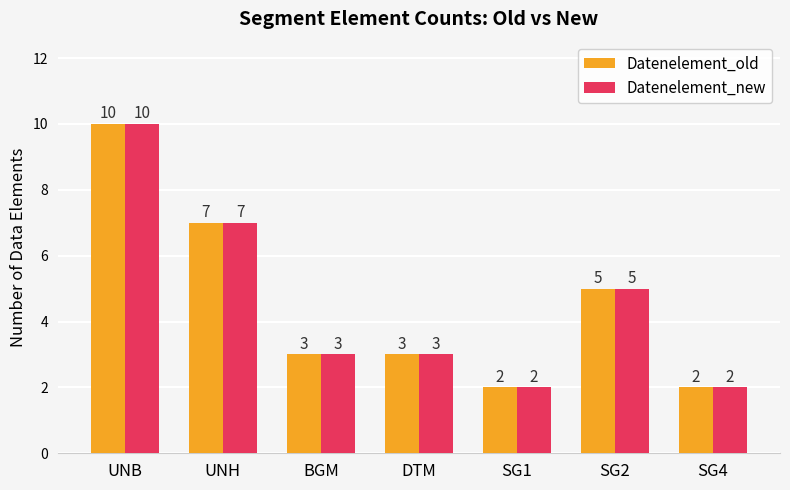

How many data points does each series have?

7